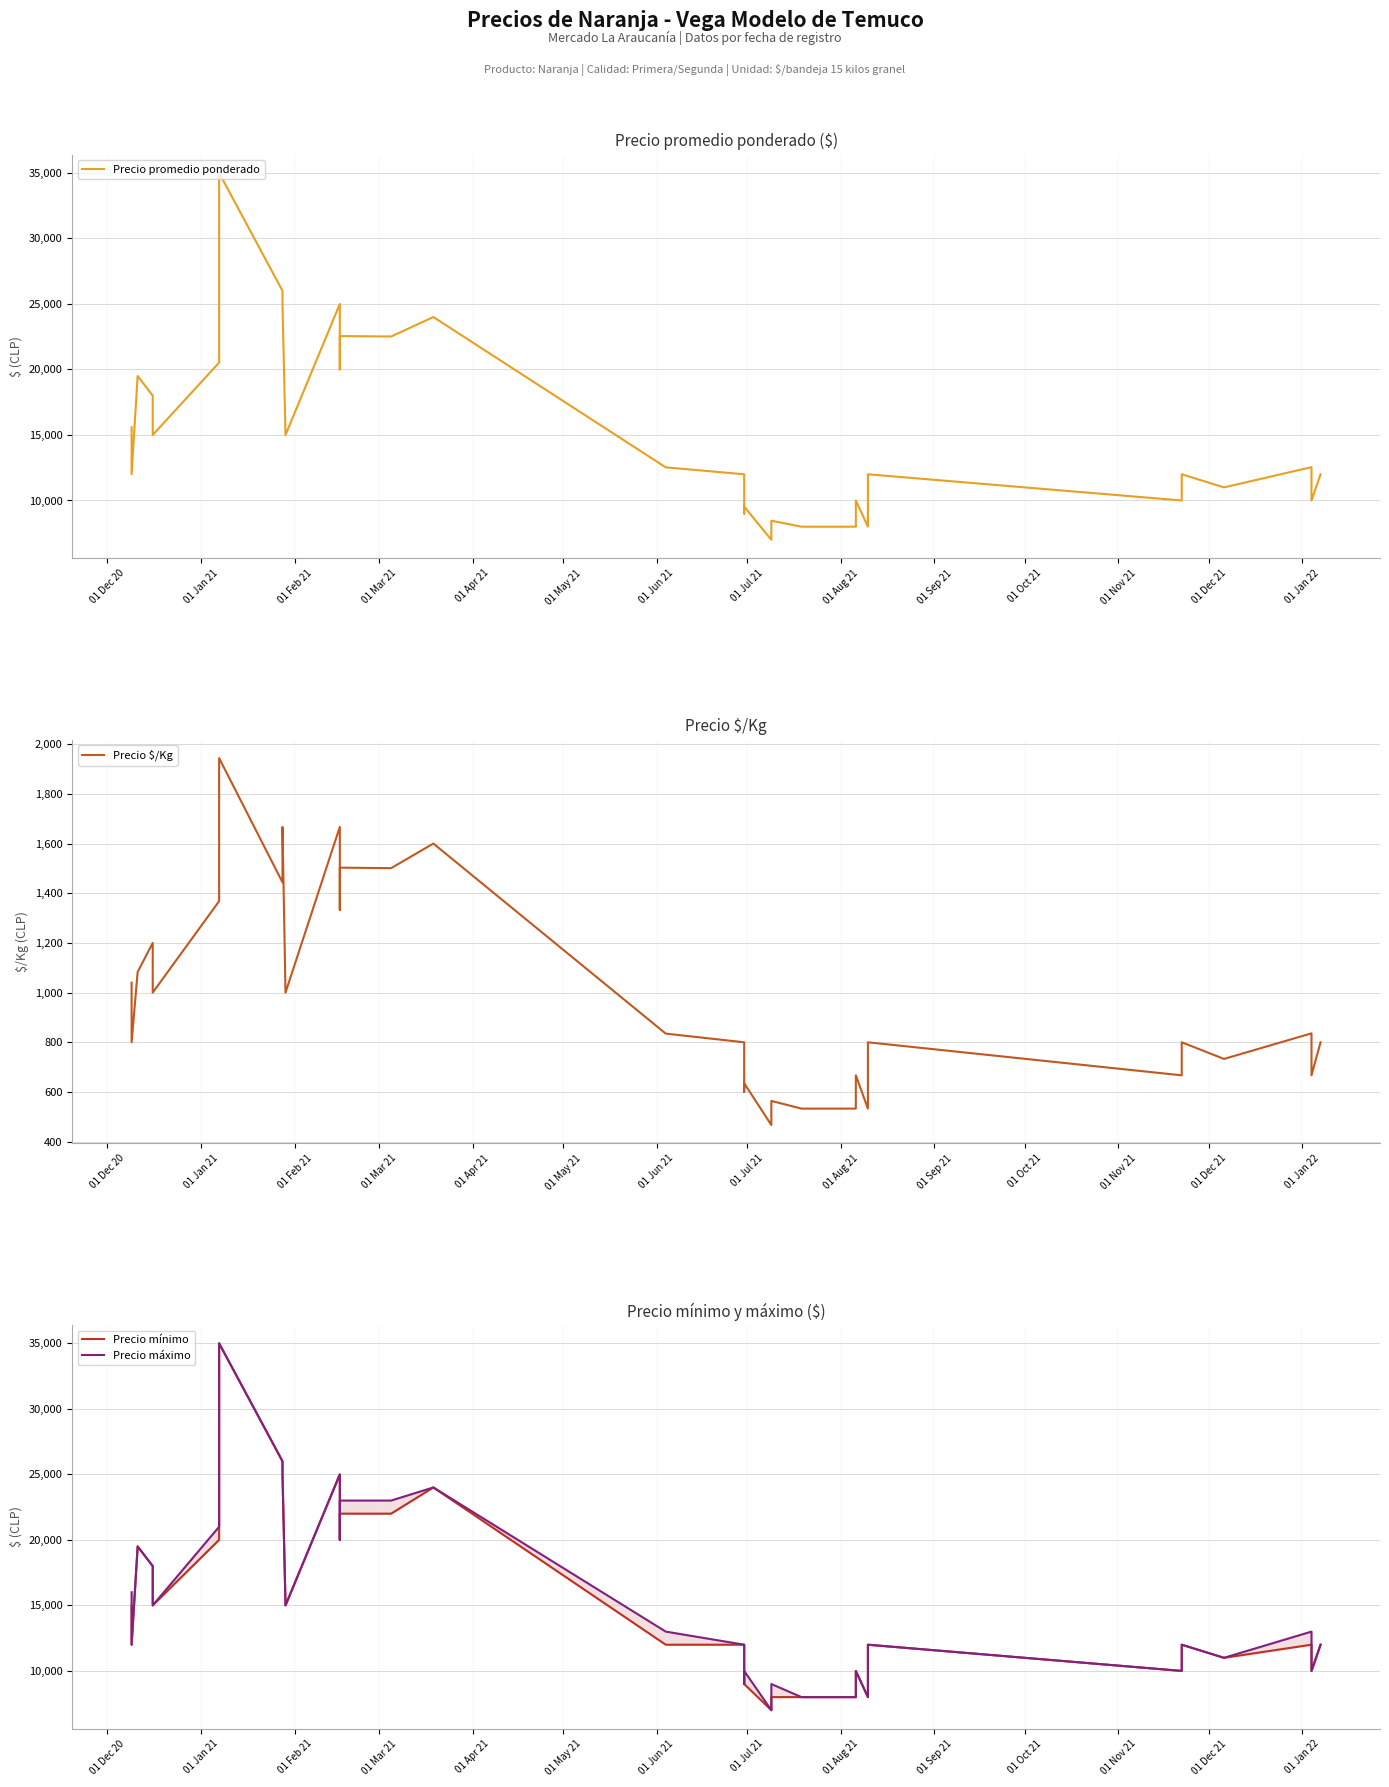

At how many categories does at least one series exceed 10830?

22